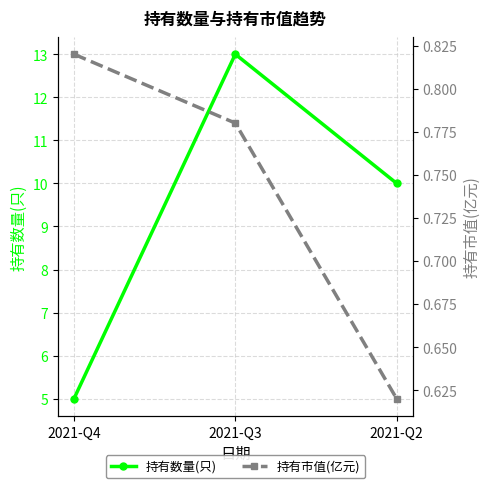

How many 持有市值(亿元) values are between 0 and 1?

3